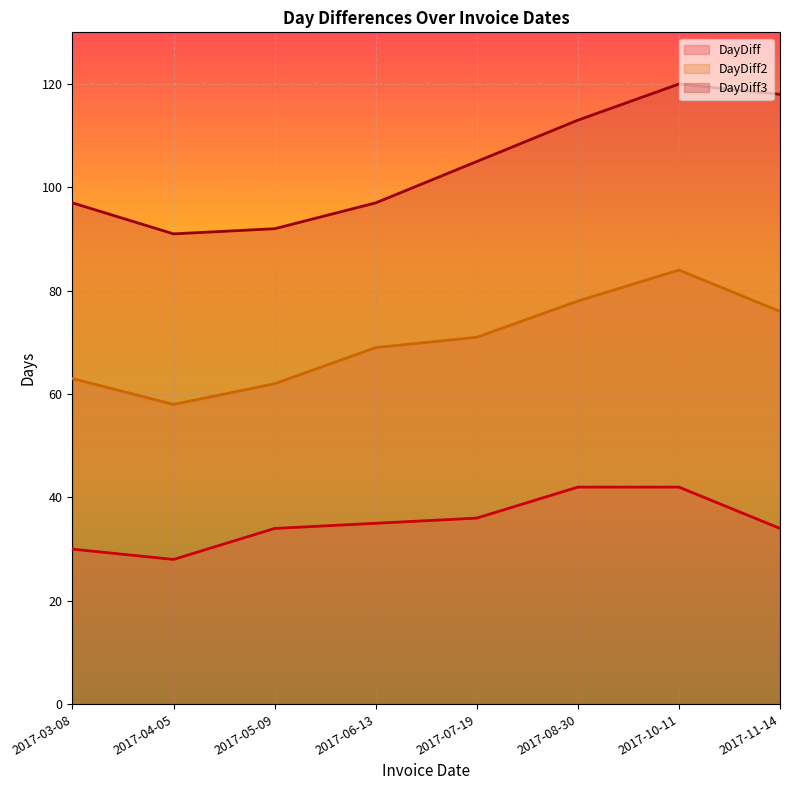

True or false: DayDiff2 and DayDiff cross at least once.

False